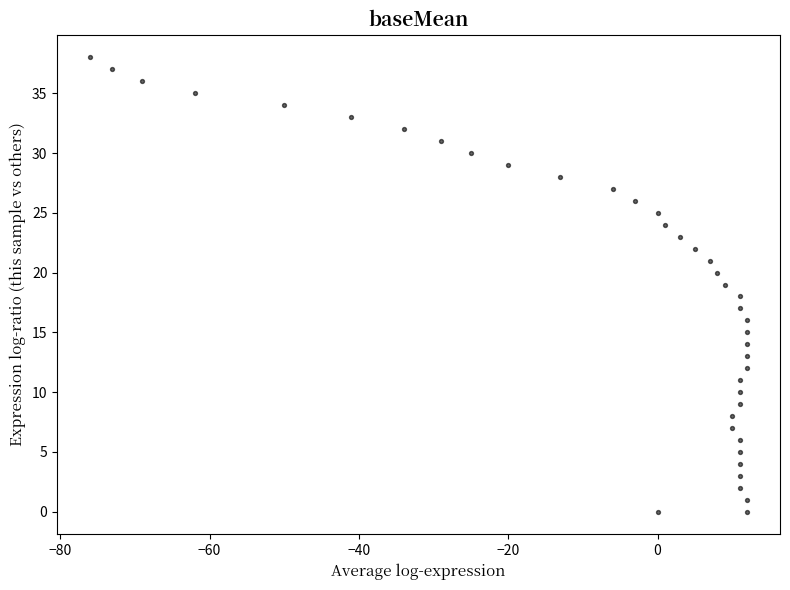

What is the range of Y values (max minus min)?

38